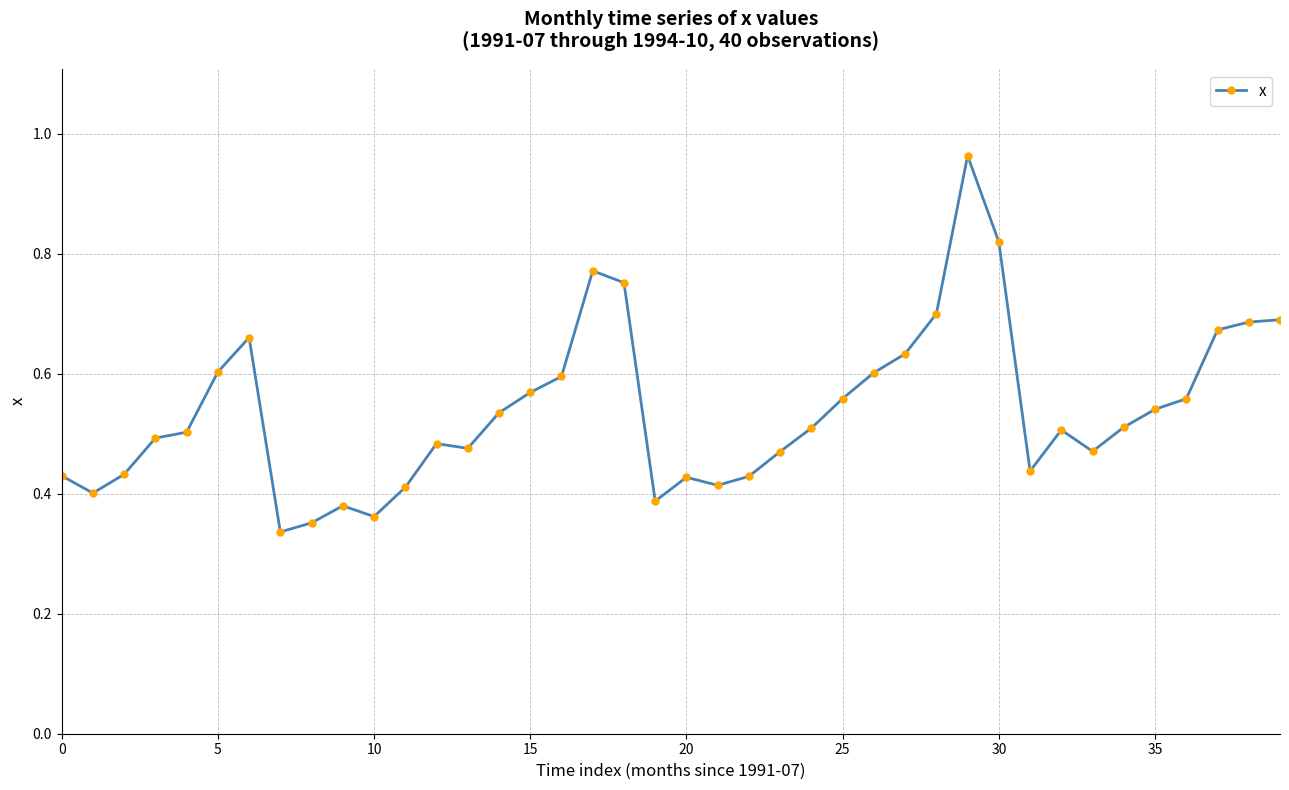

True or false: there are more than 0 points higher than both neighbors.

True